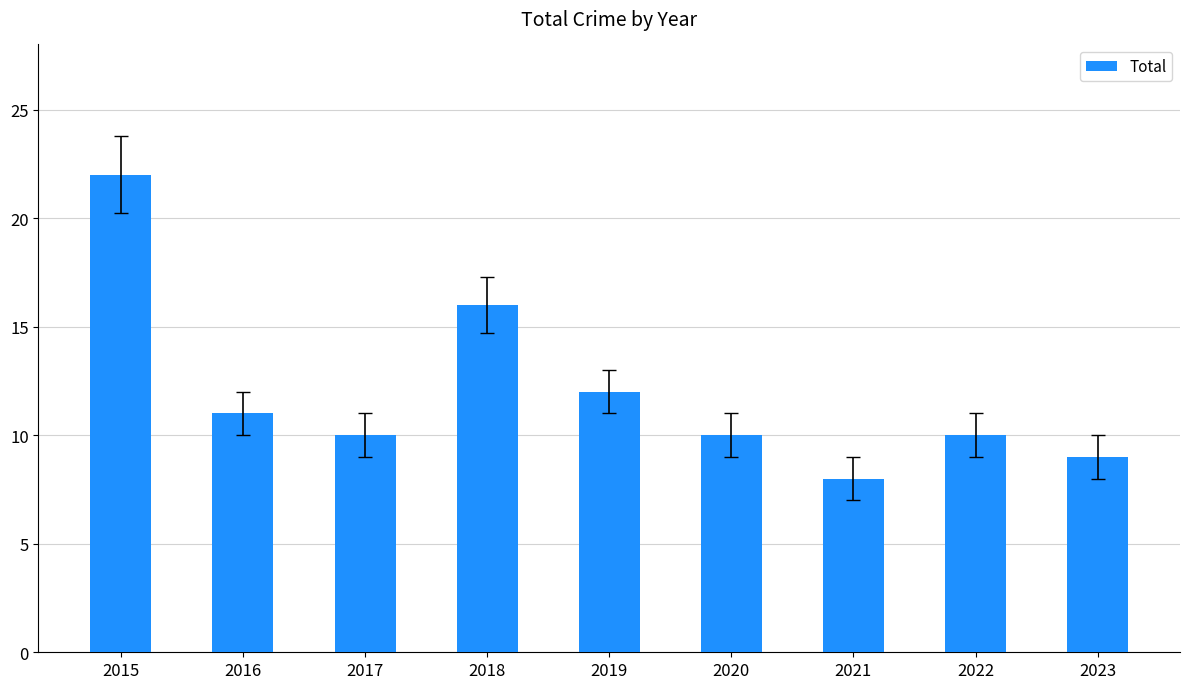

The chart shows a value of 16 at 2018. True or false?

True